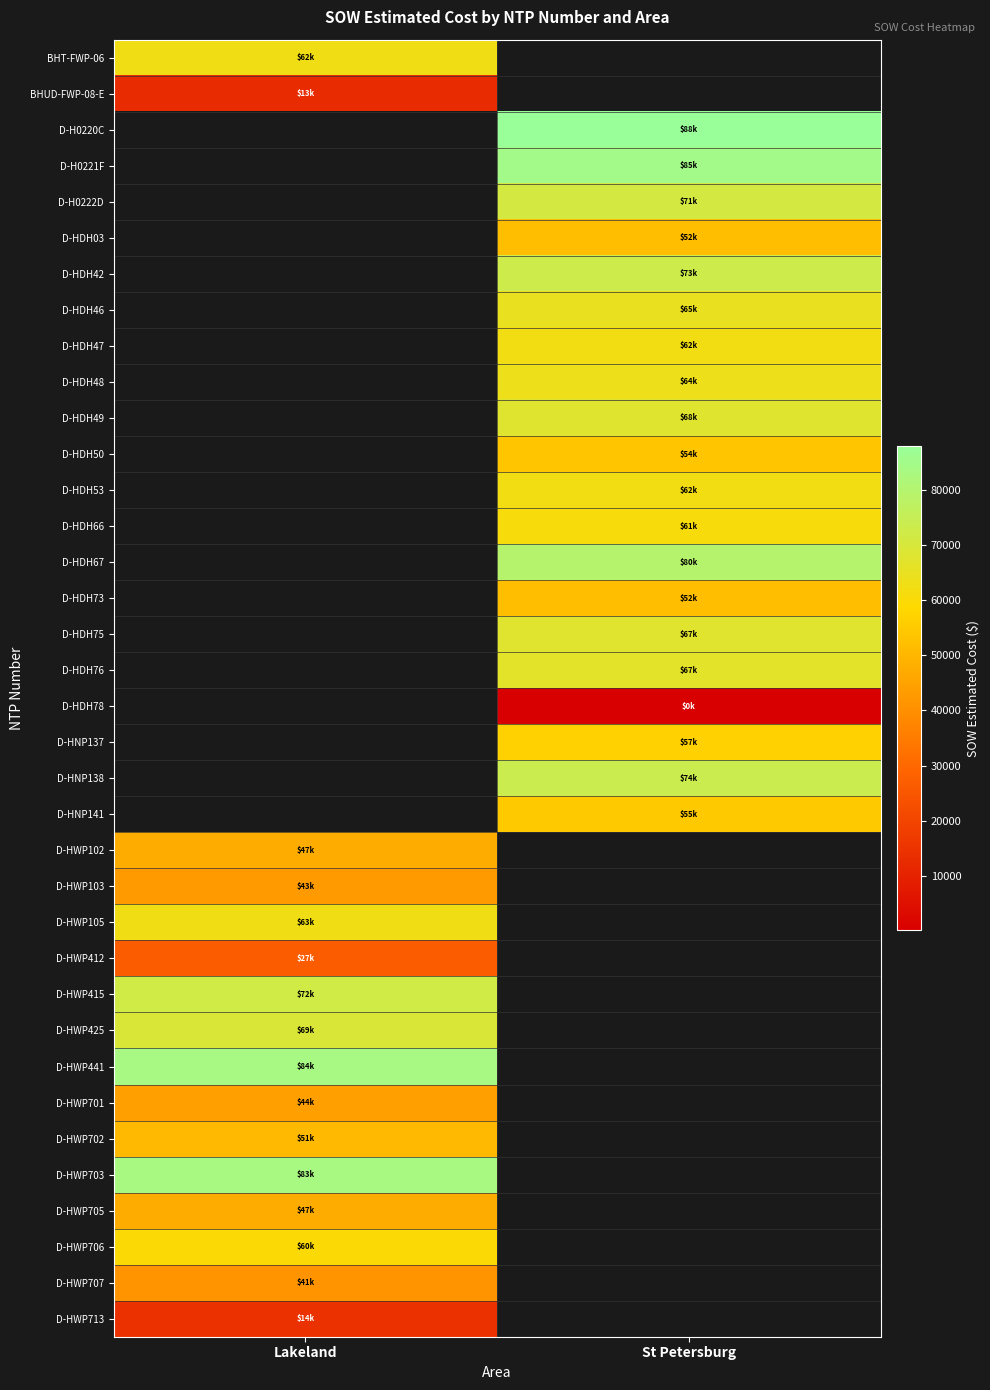

Which category has the highest value across all series?

St Petersburg